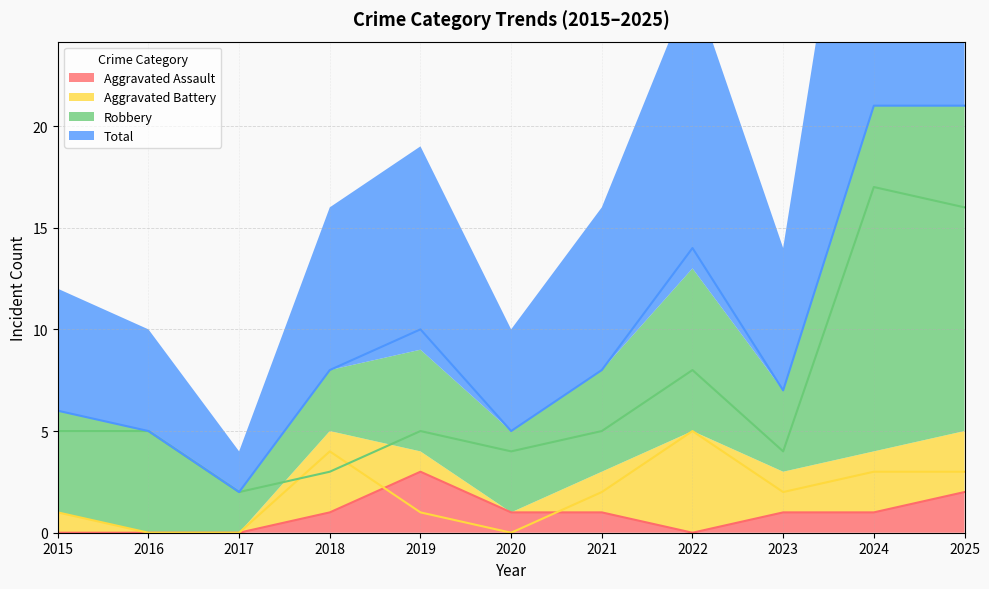

Where does the Aggravated Battery series first go above 2?

2018